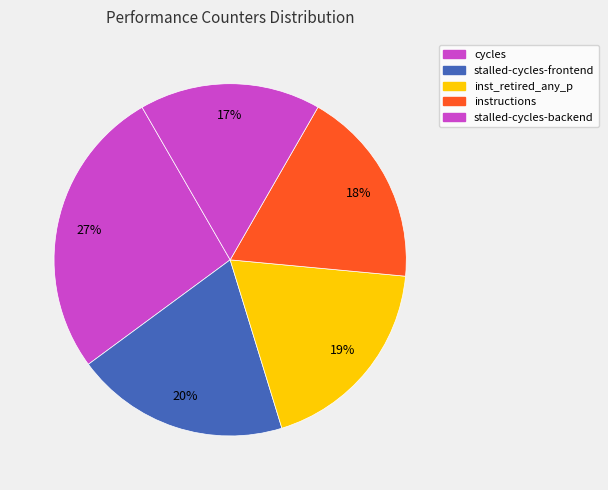

Between cycles and stalled-cycles-backend, which is larger?

cycles